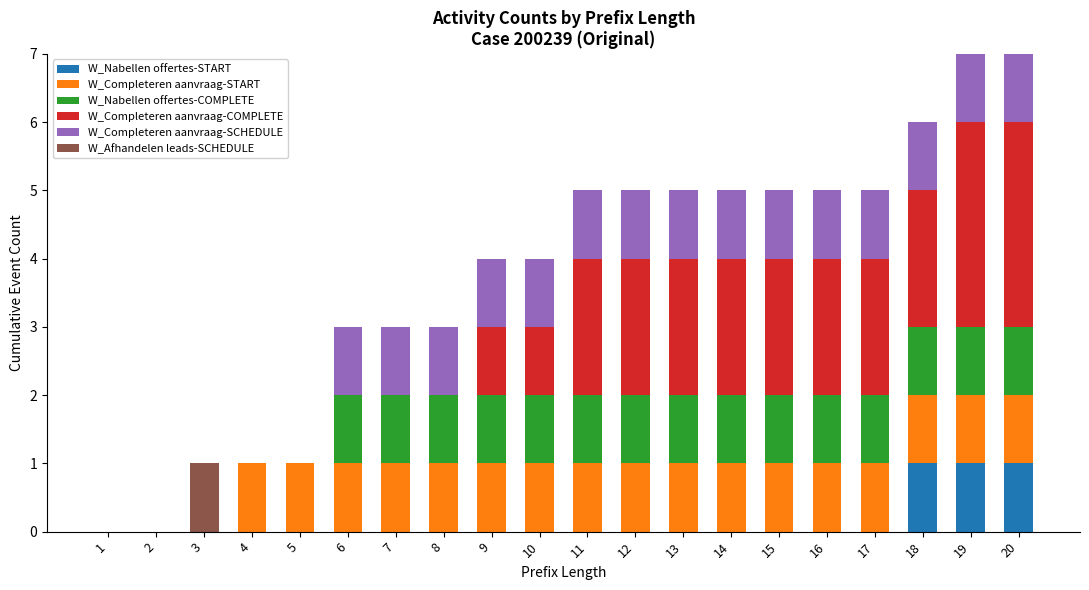

True or false: W_Nabellen offertes-START has a value of 1 at 20.

True